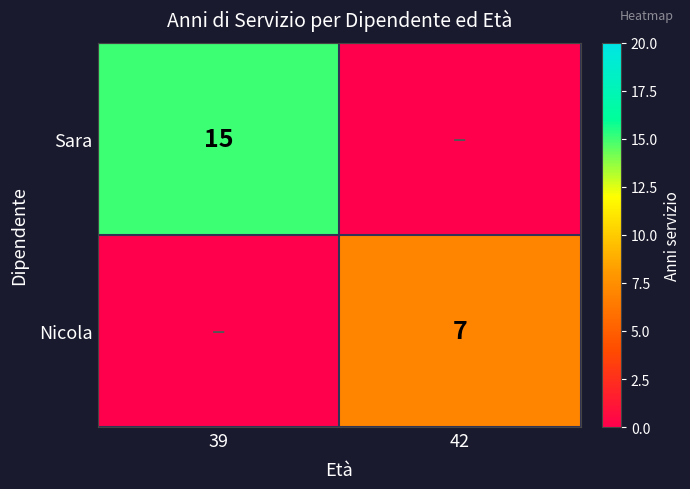

The value of Nicola at 42 is 7. True or false?

True